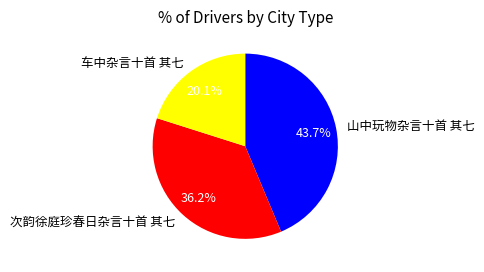

Approximately how many times larger is the value at 次韵徐庭珍春日杂言十首 其七 compared to 山中玩物杂言十首 其七?

0.8